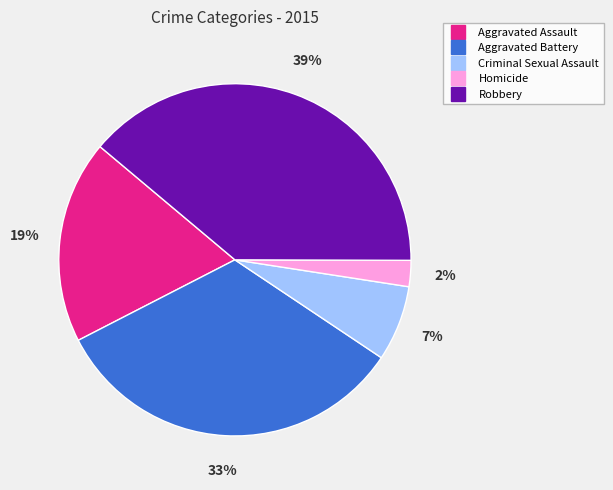

True or false: Criminal Sexual Assault accounts for 1% of the total.

False